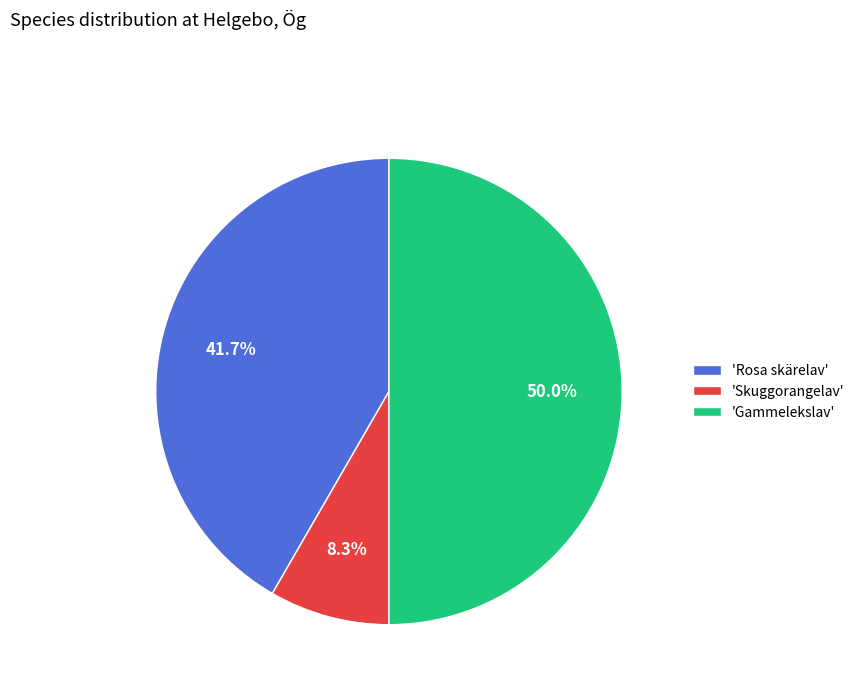

Which slice represents more than half of the pie?

'Gammelekslav'